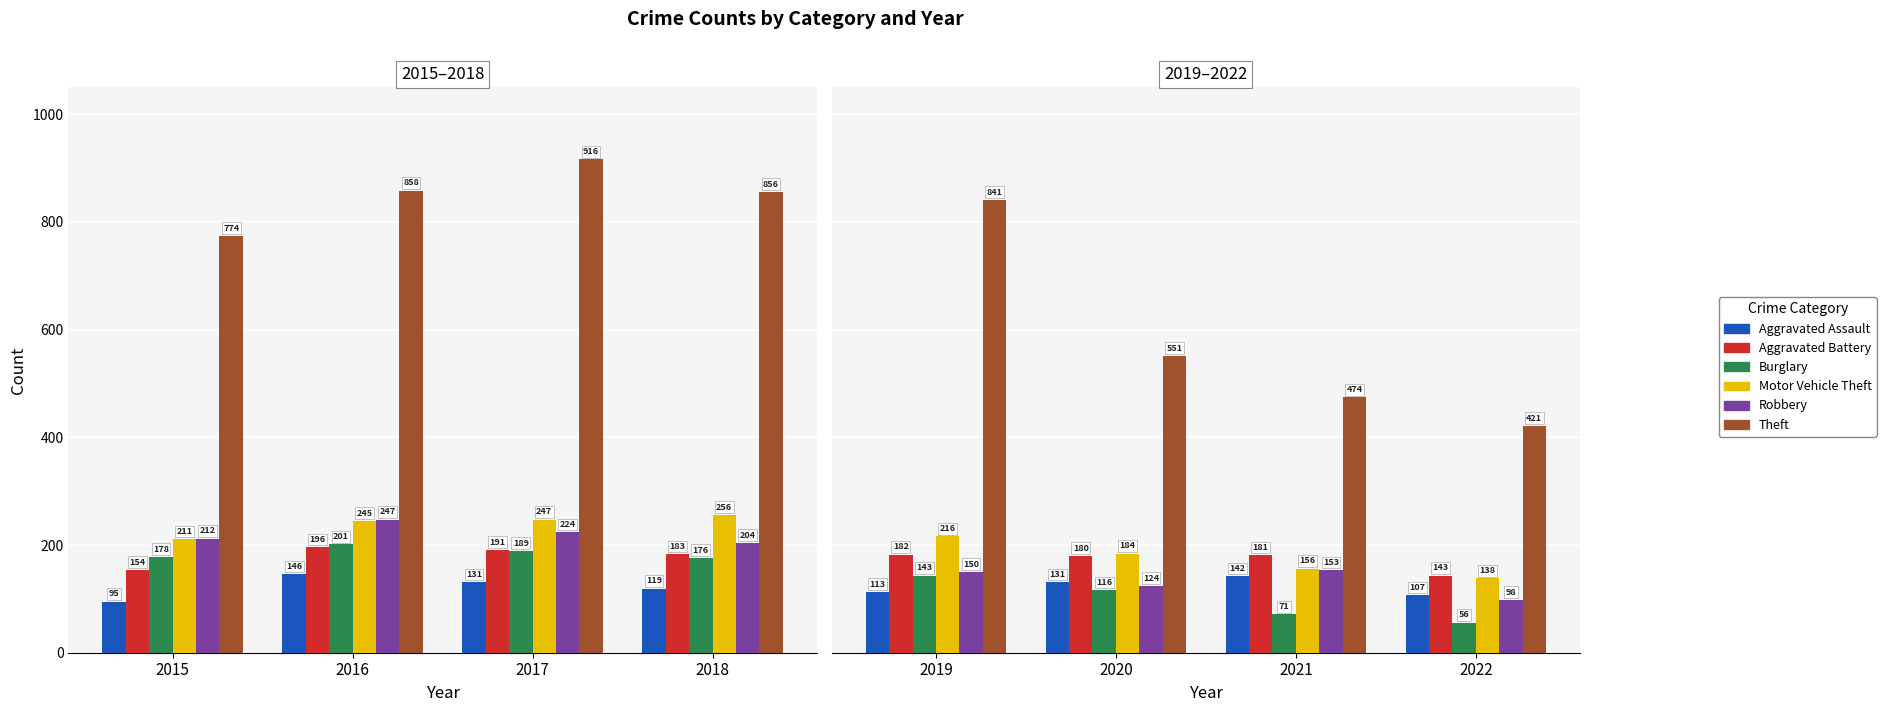

How many values in the Theft series are below 551?

2